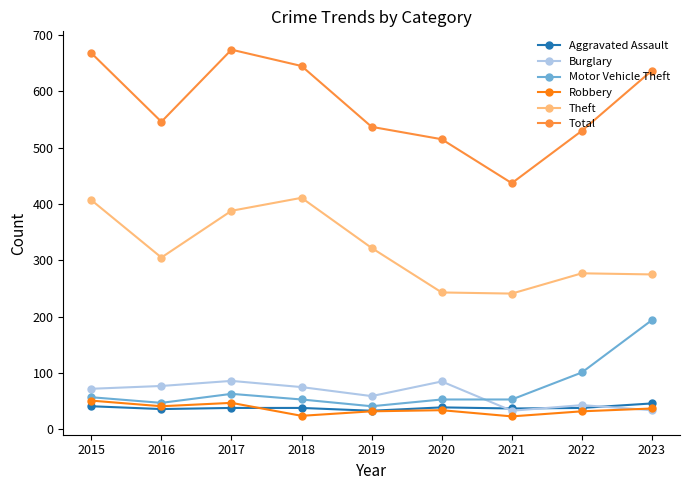

At how many categories does at least one series exceed 495?

8